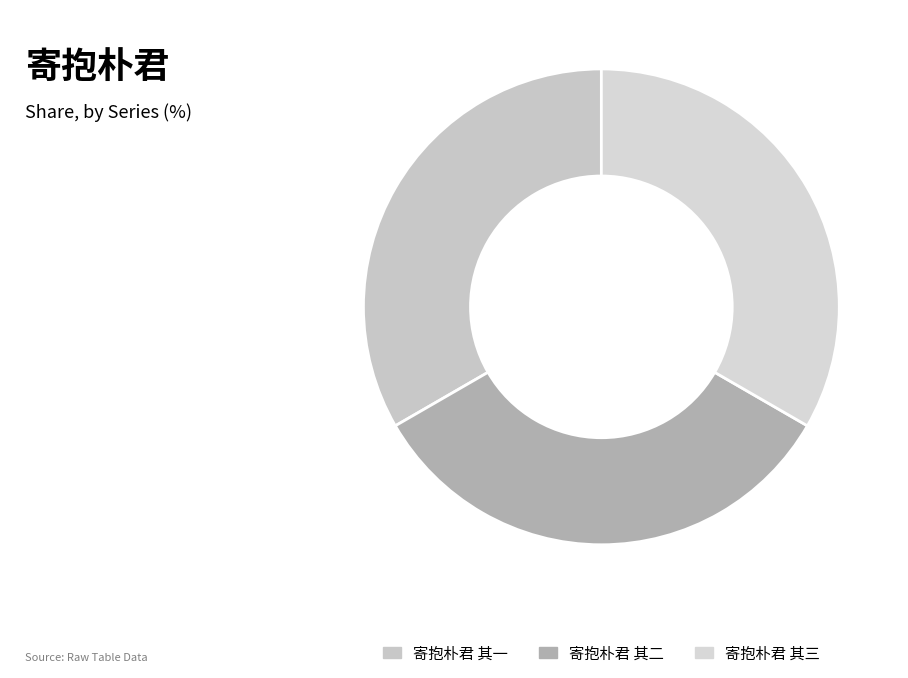

What percentage is the 寄抱朴君 其三 slice, to the nearest percent?

33%